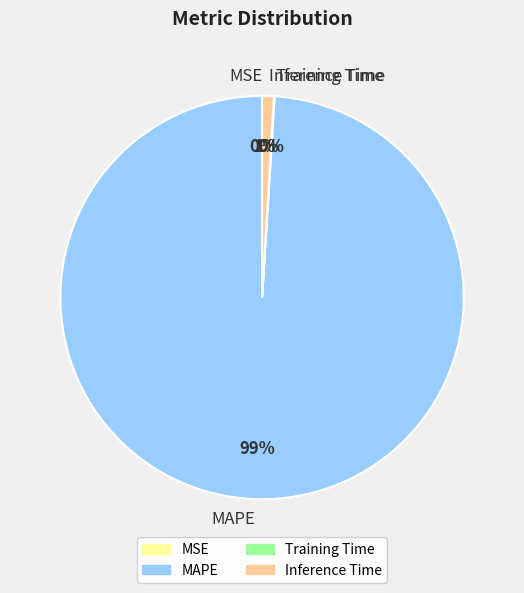

True or false: Inference Time accounts for 1% of the total.

True